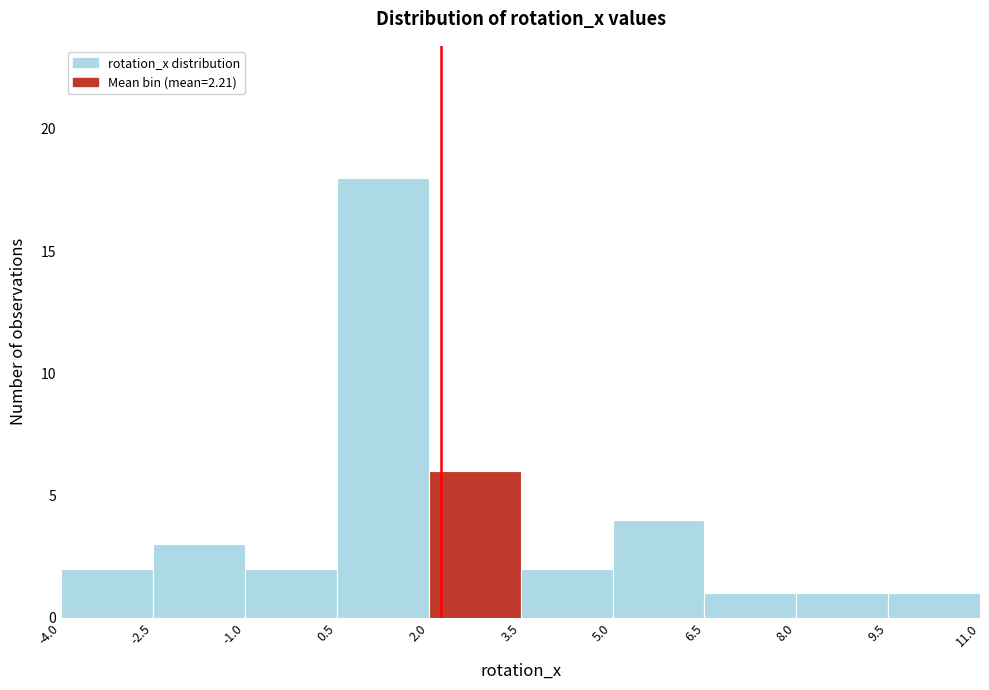

Over which range of the x-axis is the bar tallest?

0.5 to 2.0